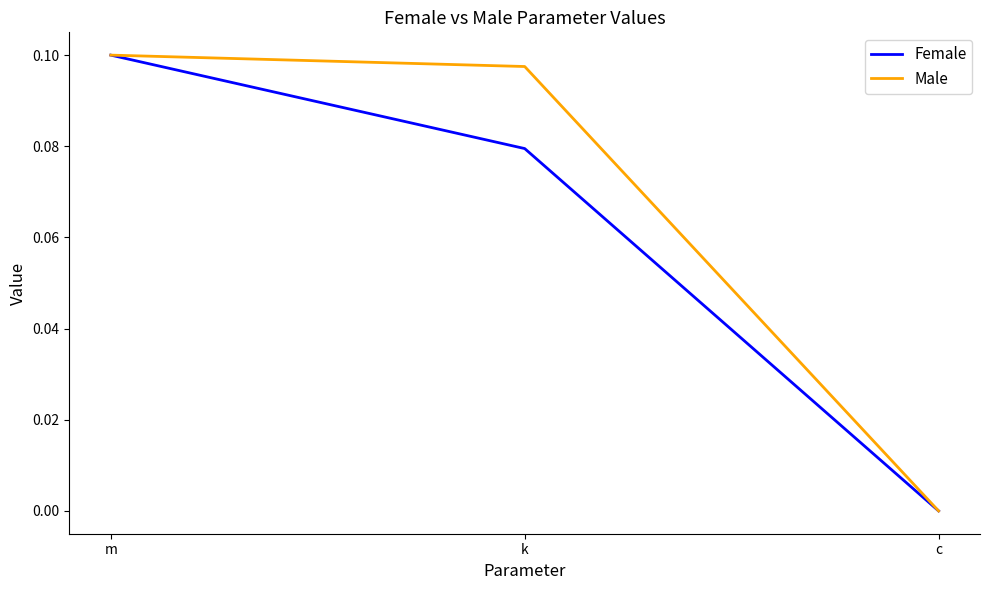

Which series changed the most between m and k?

Female